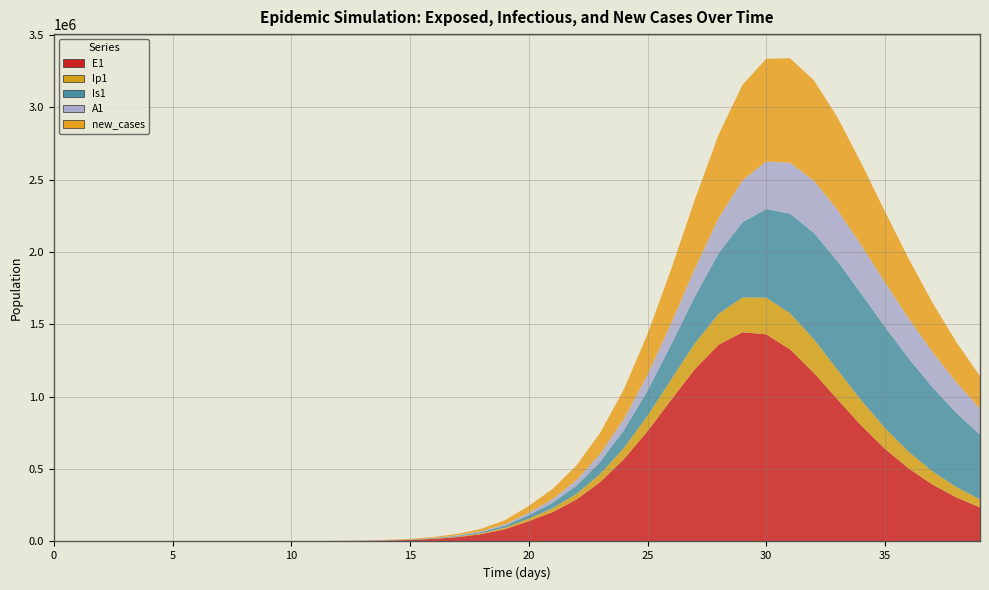

Reading left to right, list all the values displayed in this chart.

E1: 0=0.0	1=5.5	2=11.1	3=19.4	4=33.0	5=55.9	6=94.5	7=159.7	8=269.8	9=456.0	10=770.7	11=1302.3	12=2200.5	13=3717.4	14=6278.0	15=10596.8	16=17870.5	17=30091.5	18=50541.4	19=84527.9	20=140366.1	21=202236.9	22=288902.6	23=409301.5	24=567433.6	25=761658.7	26=979023.2	27=1191496.5	28=1359393.3	29=1445073.8	30=1430827.3	31=1327338.0	32=1165752.5	33=981273.6	34=800870.0	35=639778.2	36=503768.9	37=392893.3	38=304483.7	39=234973.5
Ip1: 0=0.0	1=0.4	2=1.2	3=2.3	4=4.0	5=6.9	6=11.7	7=19.7	8=33.4	9=56.4	10=95.3	11=161.0	12=272.1	13=459.7	14=776.5	15=1311.1	16=2212.3	17=3728.8	18=6272.9	19=10519.8	20=17548.8	21=26863.9	22=38624.5	23=55131.3	24=77538.2	25=106391.4	26=140974.7	27=178505.4	28=213848.8	29=240524.7	30=253063.6	31=249416.7	32=231670.8	33=204654.6	34=173699.2	35=143014.8	36=115162.3	37=91277.2	38=71548.8	39=55656.0
Is1: 0=5.0	1=4.1	2=4.0	3=4.8	4=6.6	5=10.1	6=16.3	7=27.0	8=45.1	9=75.8	10=127.8	11=215.7	12=364.4	13=615.5	14=1039.8	15=1756.4	16=2965.5	17=5003.9	18=8434.1	19=14189.1	20=23796.7	21=37722.4	22=57351.5	23=84646.0	24=122498.8	25=173863.9	26=240943.5	27=323890.3	28=419300.3	29=519367.2	30=612769.5	31=687538.5	32=734659.6	33=750459.2	34=736726.9	35=699061.1	36=644675.3	37=580634.6	38=512851.5	39=445736.4
A1: 0=0.0	1=0.2	2=0.8	3=1.8	4=3.4	5=6.1	6=10.5	7=17.9	8=30.4	9=51.6	10=87.3	11=147.6	12=249.4	13=421.5	14=712.1	15=1202.7	16=2030.1	17=3423.7	18=5765.4	19=9684.5	20=16199.7	21=25250.8	22=37393.7	23=54347.5	24=77641.5	25=108553.4	26=147530.9	27=193377.1	28=242595.8	29=289547.6	30=327819.2	31=352307.8	32=360800.8	33=354184.0	34=335478.0	35=308530.4	36=277012.6	37=243903.4	38=211354.1	39=180761.4
new_cases: 0=0.0	1=1.4	2=3.4	3=6.3	4=10.9	5=18.5	6=31.2	7=52.8	8=89.3	9=150.9	10=255.1	11=431.1	12=728.4	13=1230.7	14=2078.8	15=3510.1	16=5922.8	17=9982.6	18=16793.7	19=28162.5	20=46978.6	21=70382.4	22=101306.1	23=144959.1	24=204339.9	25=281167.0	26=374153.2	27=476990.1	28=577549.0	29=660039.2	30=710227.4	31=720939.8	32=694183.0	33=638917.2	34=566734.2	35=488215.0	36=411145.3	37=340291.7	38=277972.2	39=224828.0